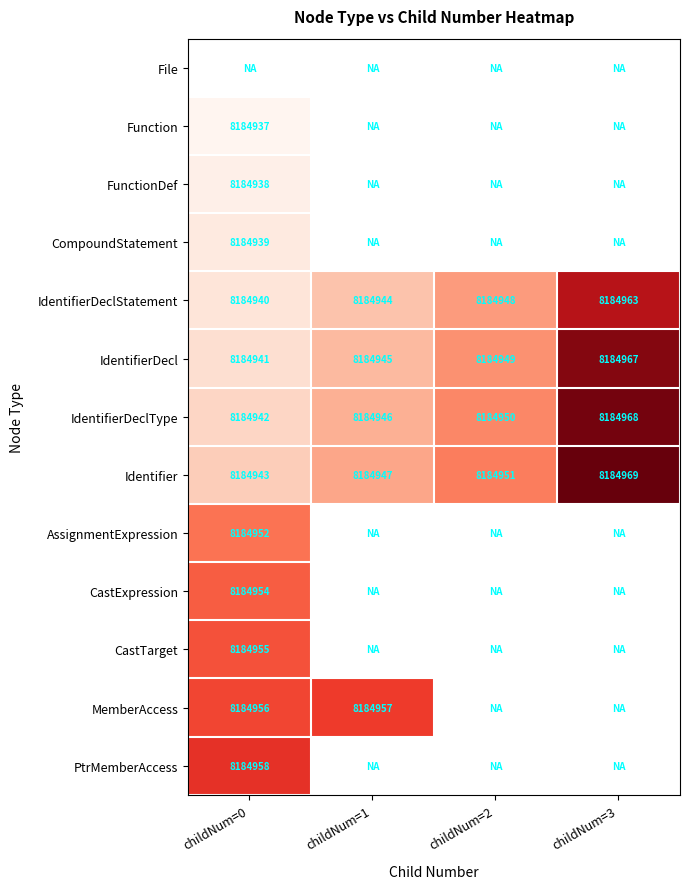

True or false: IdentifierDeclStatement has a value of 13924317 at childNum=1.

False